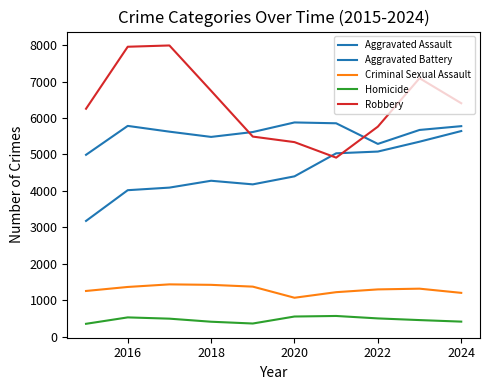

How many lines are shown in the chart?

5